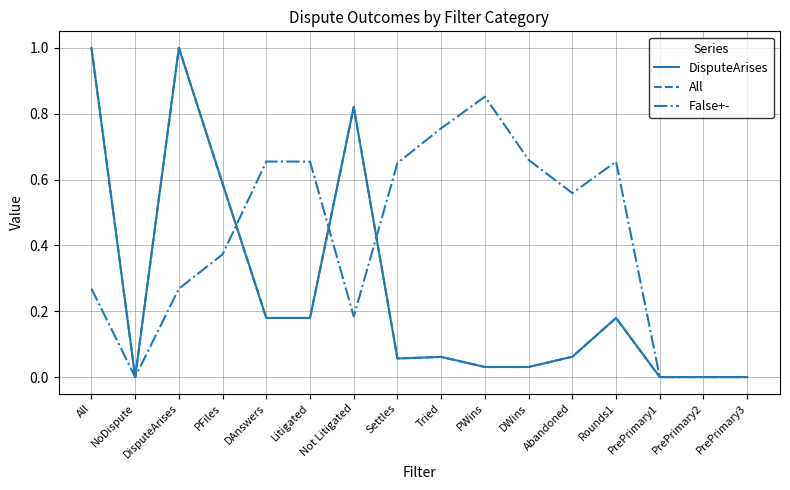

Where is False+- nearest to the value 0?

NoDispute